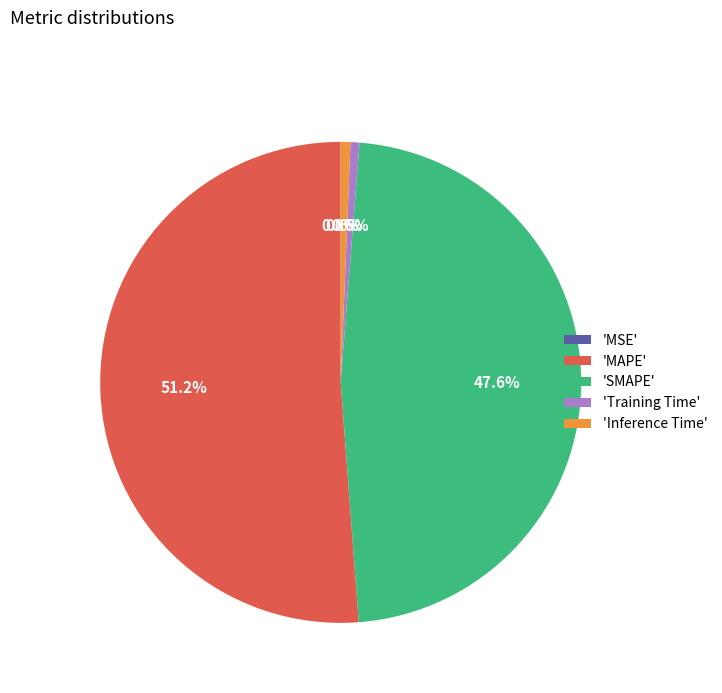

Which category has the biggest portion of the pie?

'MAPE'